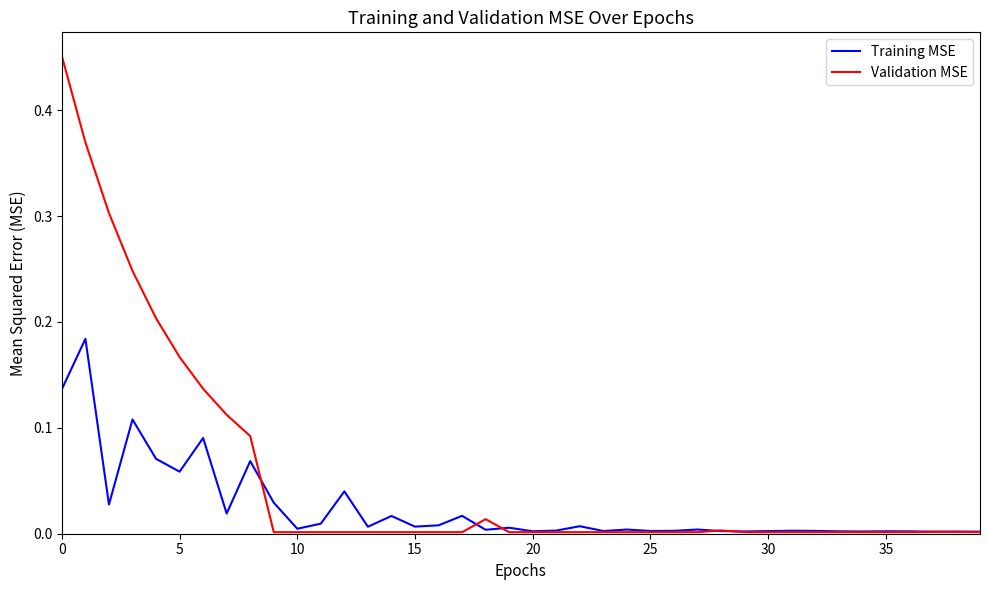

Which series has the largest total across all categories?

Validation MSE